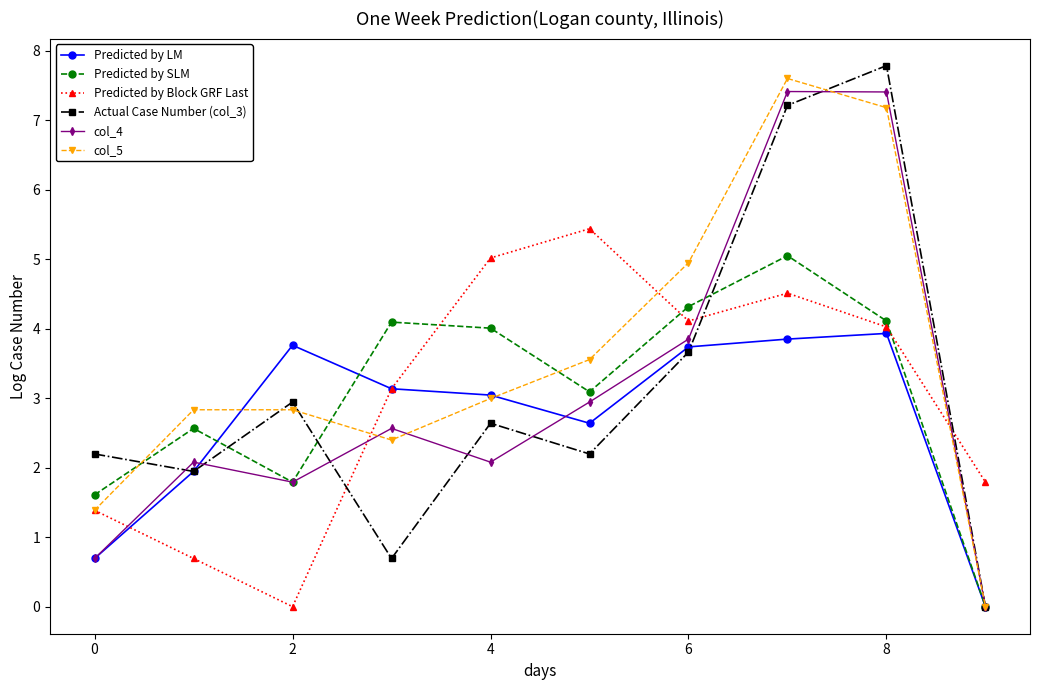

What is the maximum value shown in the chart?

7.8